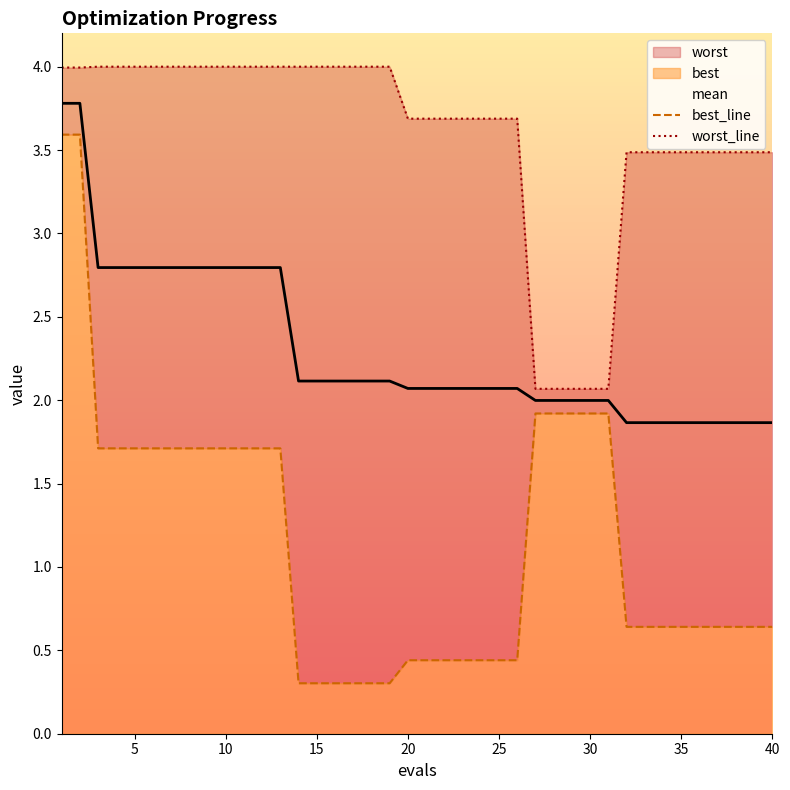

The mean series shows 1.5 at 15. True or false?

False